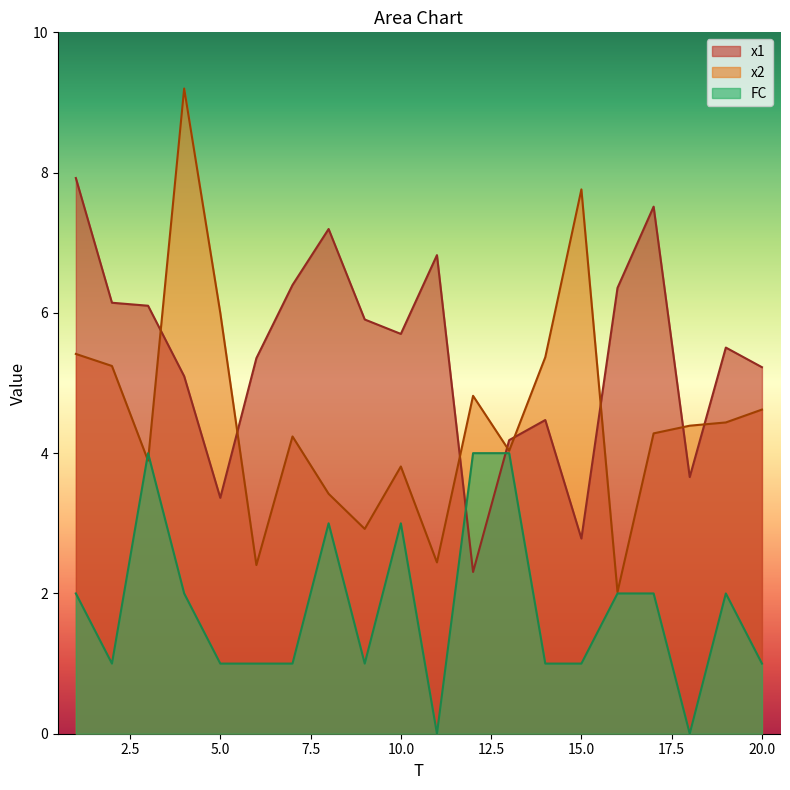

Does the chart display data point markers on the line(s)?

No